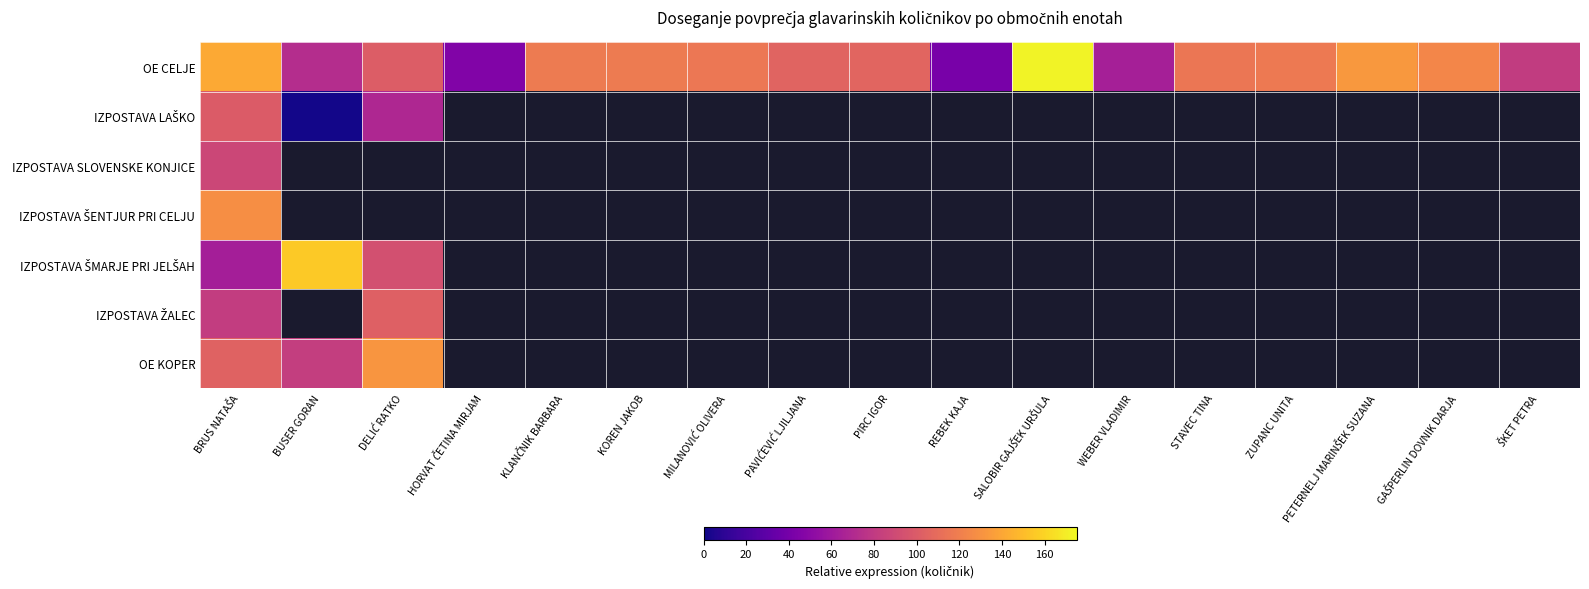

Which series has the largest total across all categories?

OE CELJE